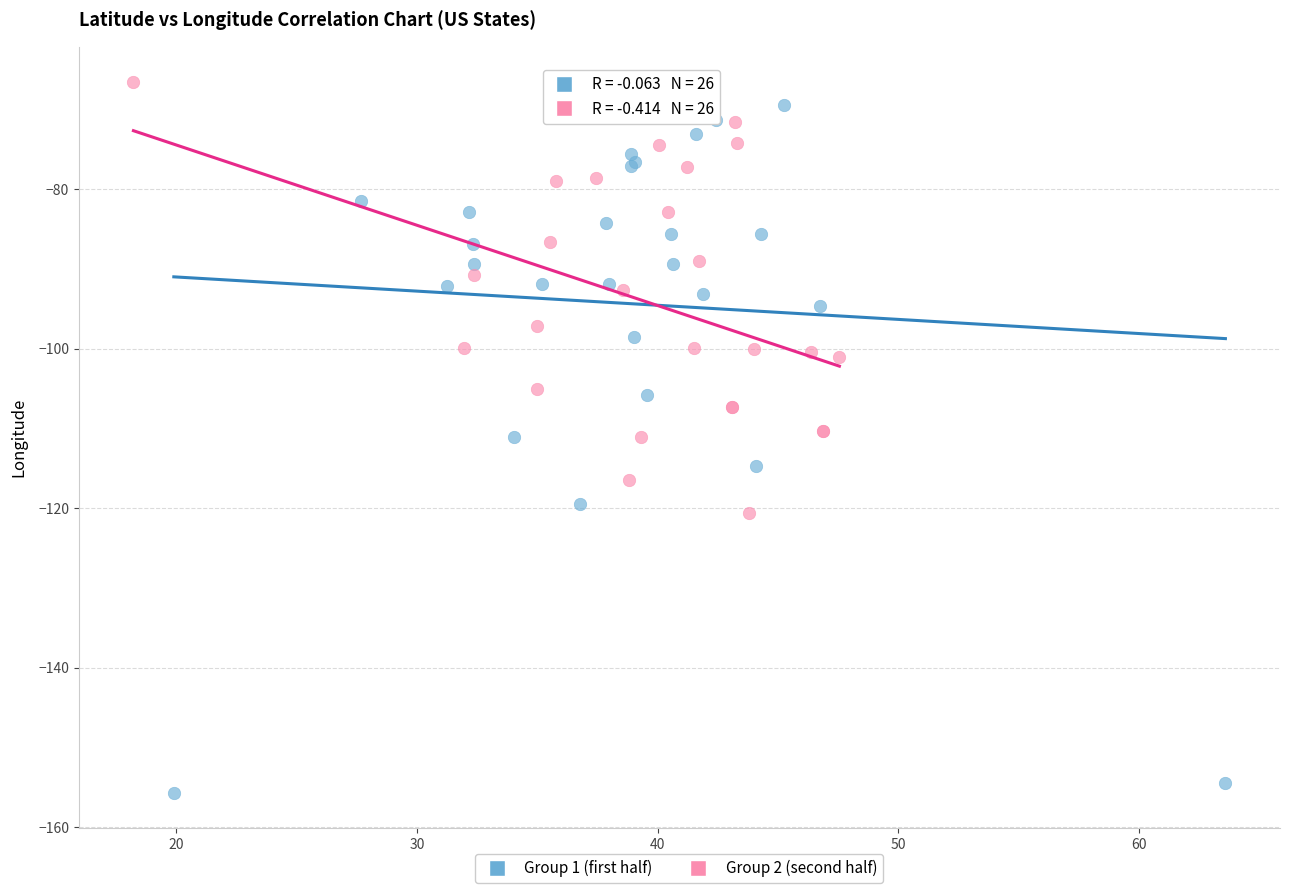

Which series has the largest Y range (max minus min)?

Group 1 (first half)